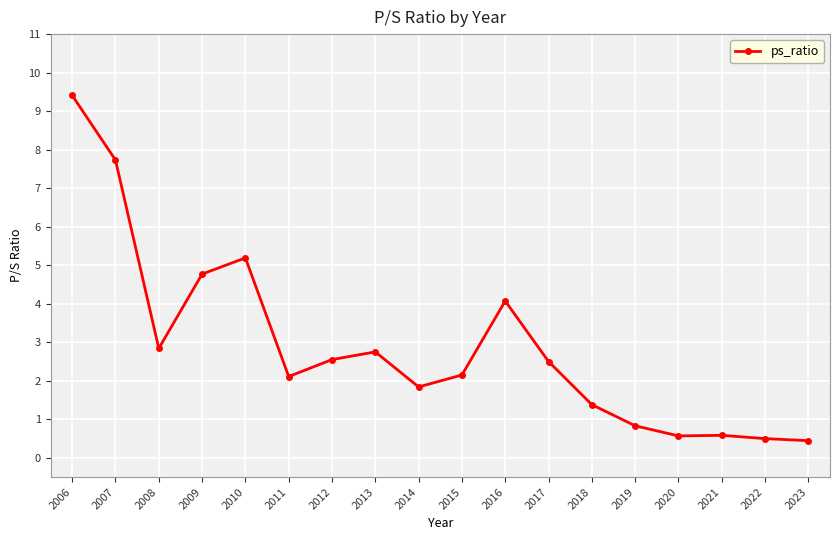

Which has a higher value, 2008 or 2018?

2008